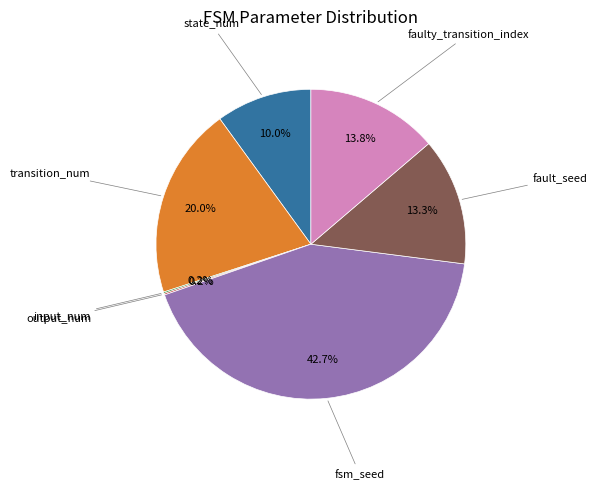

Is it true that state_num is 4% of the pie?

False